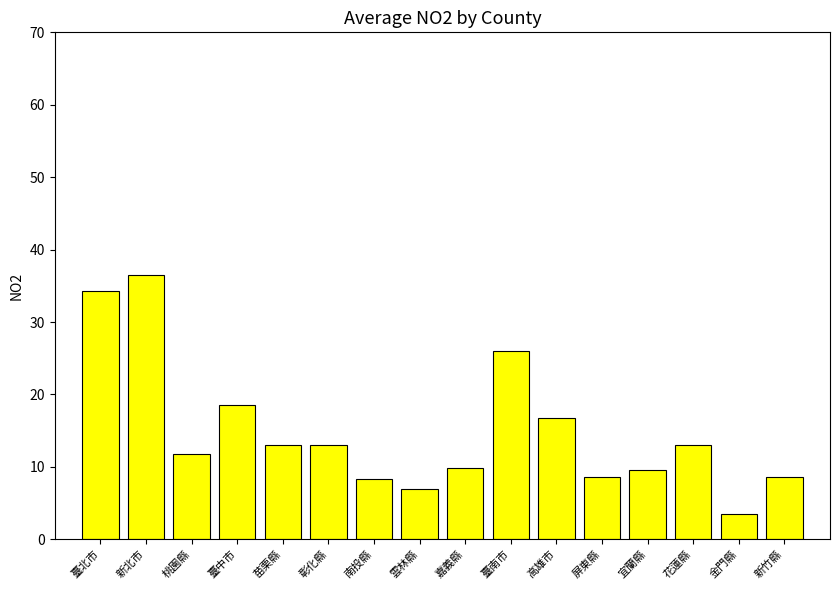

Which has a higher value, 宜蘭縣 or 屏東縣?

宜蘭縣